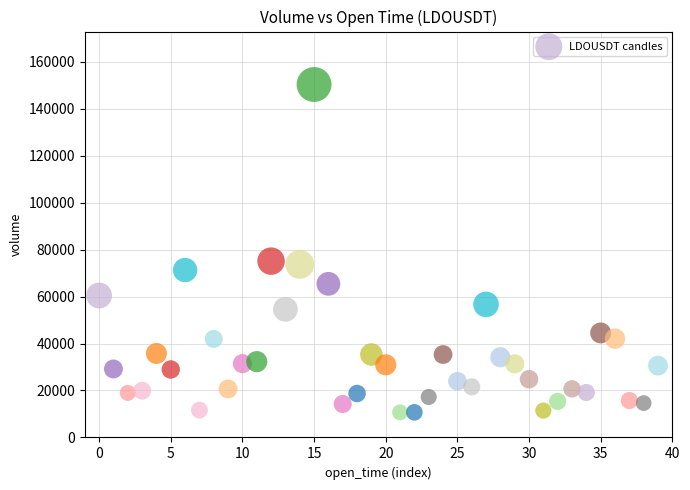

What is the range of Y values (max minus min)?

139629